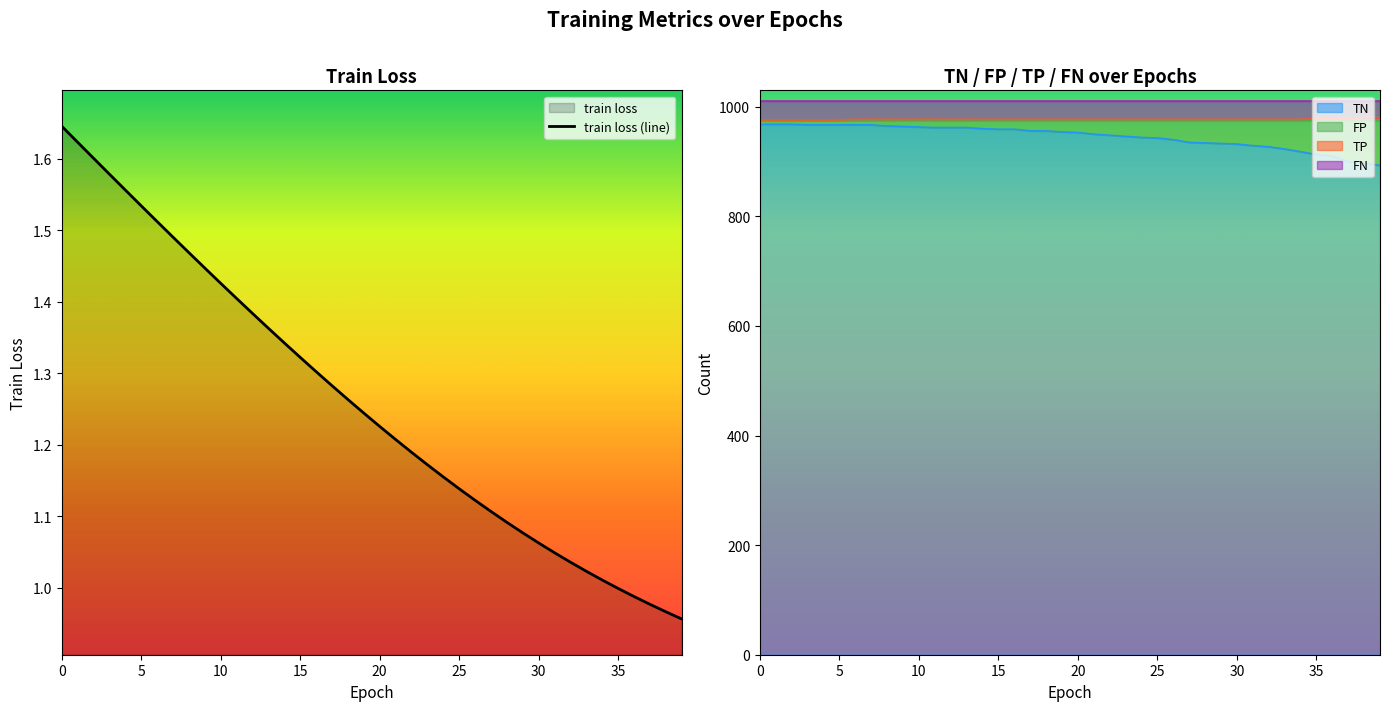

True or false: train loss (line) has a value of 2.6 at 10.

False